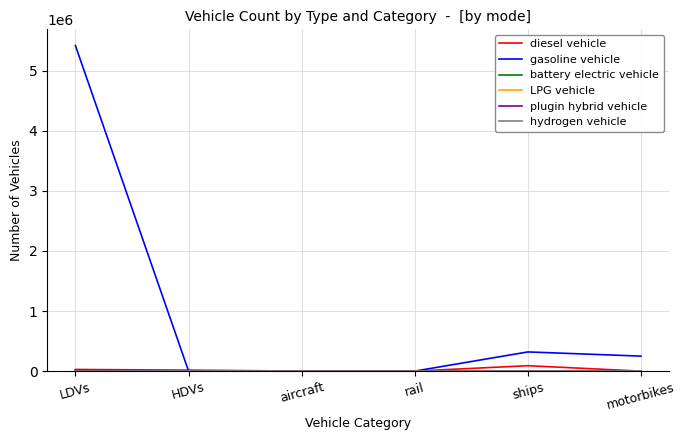

Which series has the widest spread of values?

gasoline vehicle